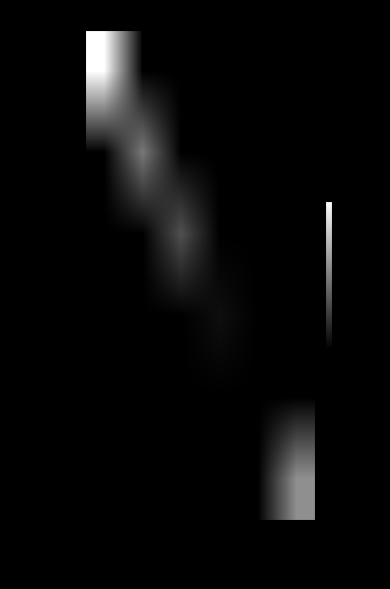

Reading left to right, transcribe all the data shown in this chart.

122617929: 95136_1=1.0	95136_2=0.0	90972=0.0	57507=0.0	95683=0.0	57670=0.0
122617543: 95136_1=0.0	95136_2=0.5	90972=0.0	57507=0.0	95683=0.0	57670=0.0
122617446: 95136_1=0.0	95136_2=0.0	90972=0.3	57507=0.0	95683=0.0	57670=0.0
123284624: 95136_1=0.0	95136_2=0.0	90972=0.0	57507=0.1	95683=0.0	57670=0.0
123284370: 95136_1=0.0	95136_2=0.0	90972=0.0	57507=0.0	95683=0.0	57670=0.0
123284883: 95136_1=0.0	95136_2=0.0	90972=0.0	57507=0.0	95683=0.0	57670=0.6